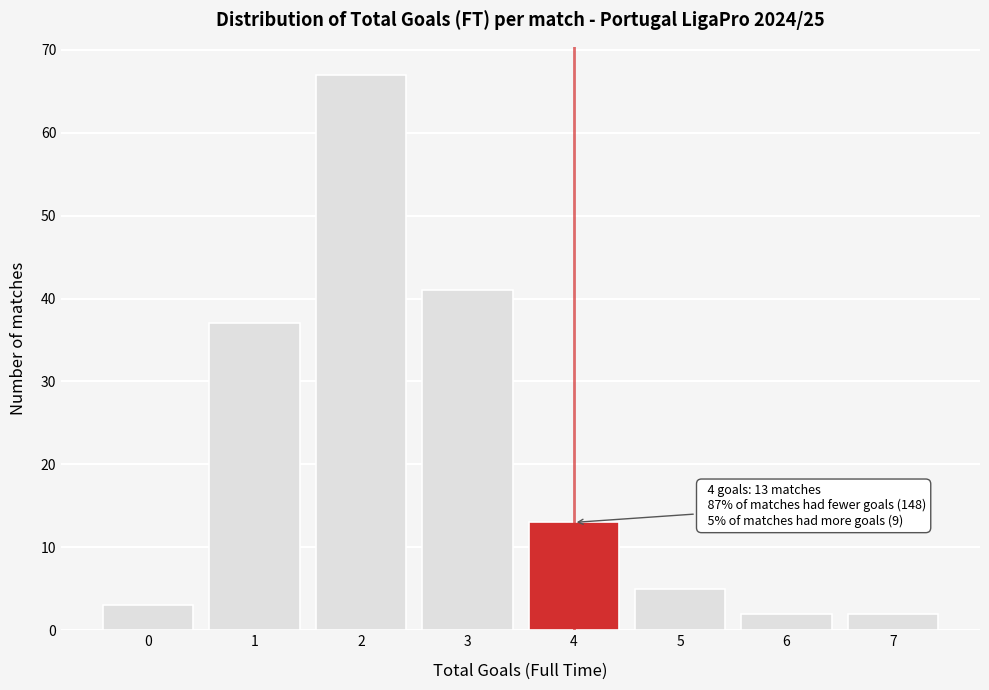

Which range on the x-axis has the tallest bar?

1.5 to 2.5